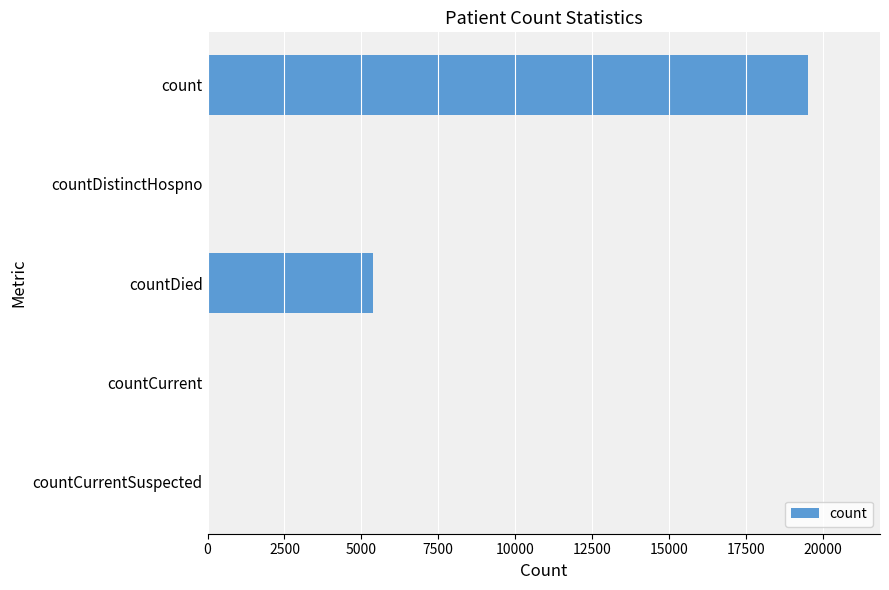

What is the average value?

4999